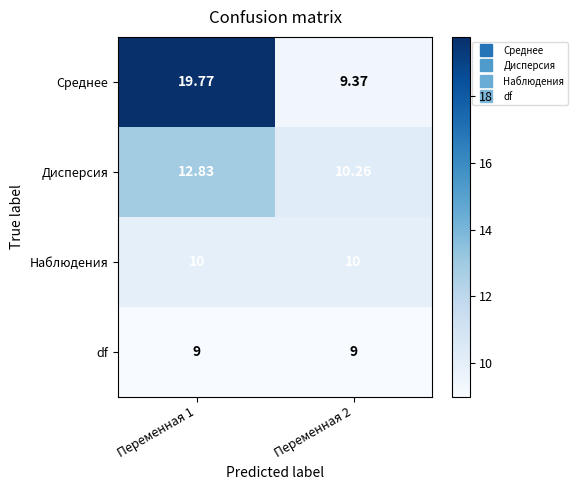

How many data points does each series have?

2